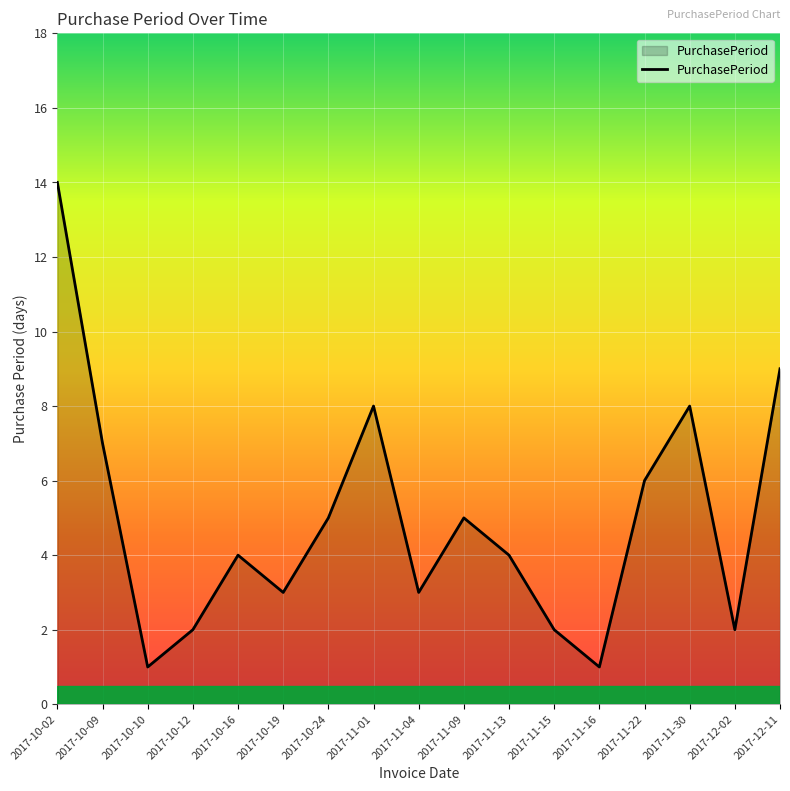

Does the chart display data point markers on the line(s)?

No